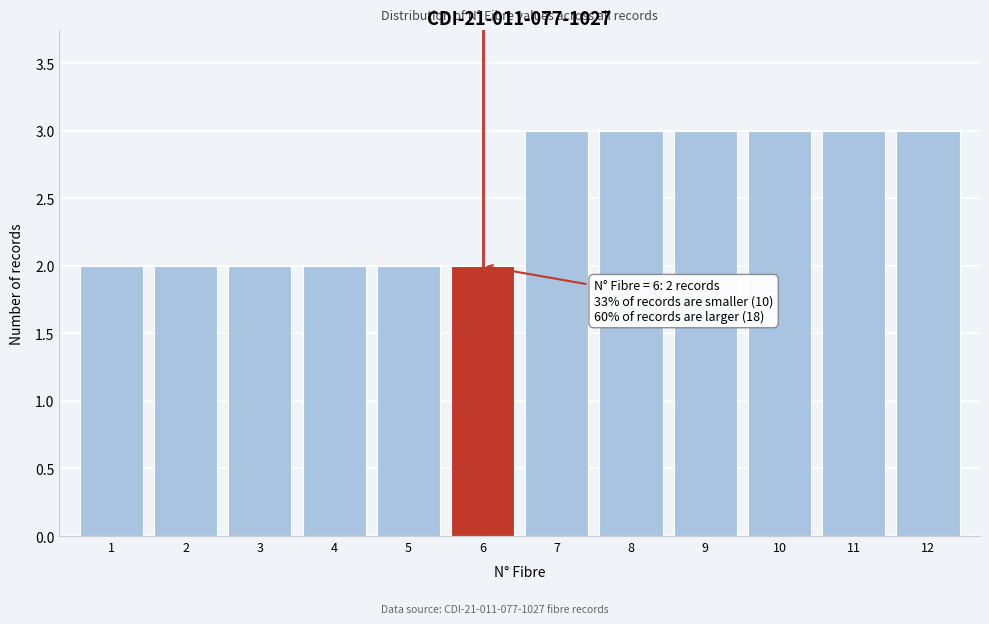

Reading left to right, list all the values displayed in this chart.

2	2	2	2	2	2	3	3	3	3	3	3